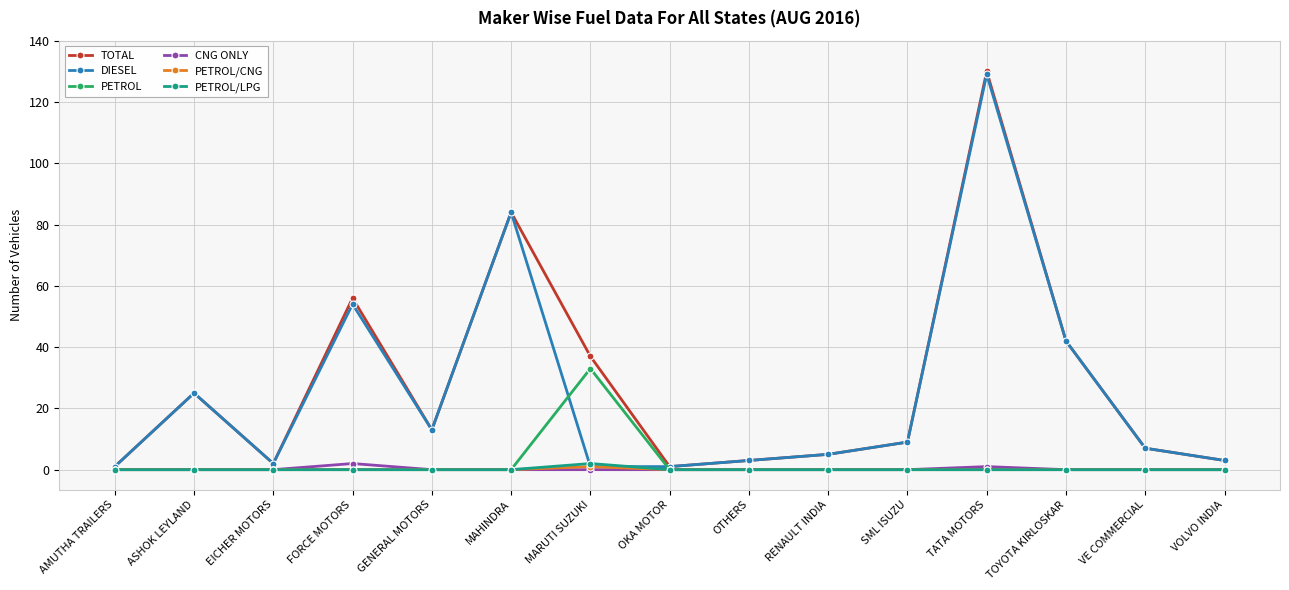

In TOTAL, how many points are higher than both neighbors (excluding endpoints)?

4